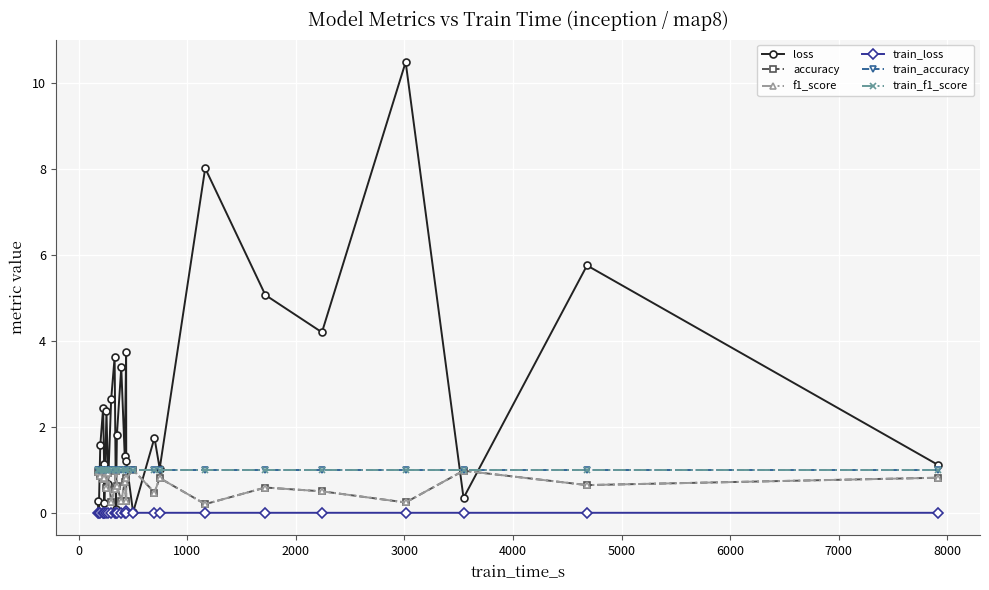

At how many categories does at least one series exceed 2?

11